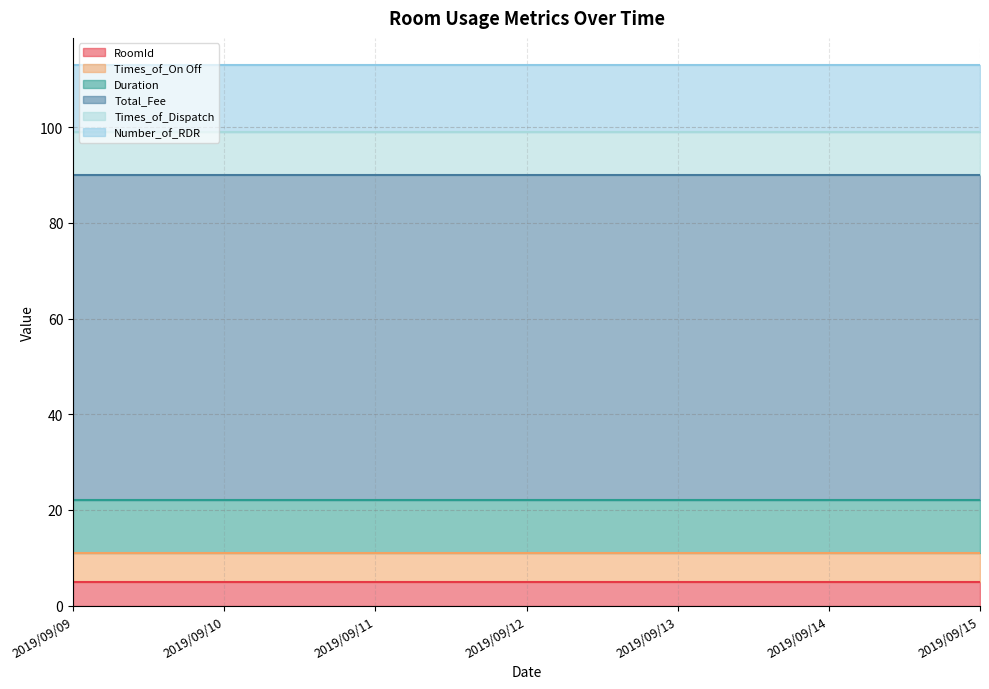

What is the value of the Times_of_Dispatch point at the 2nd from the left?

9